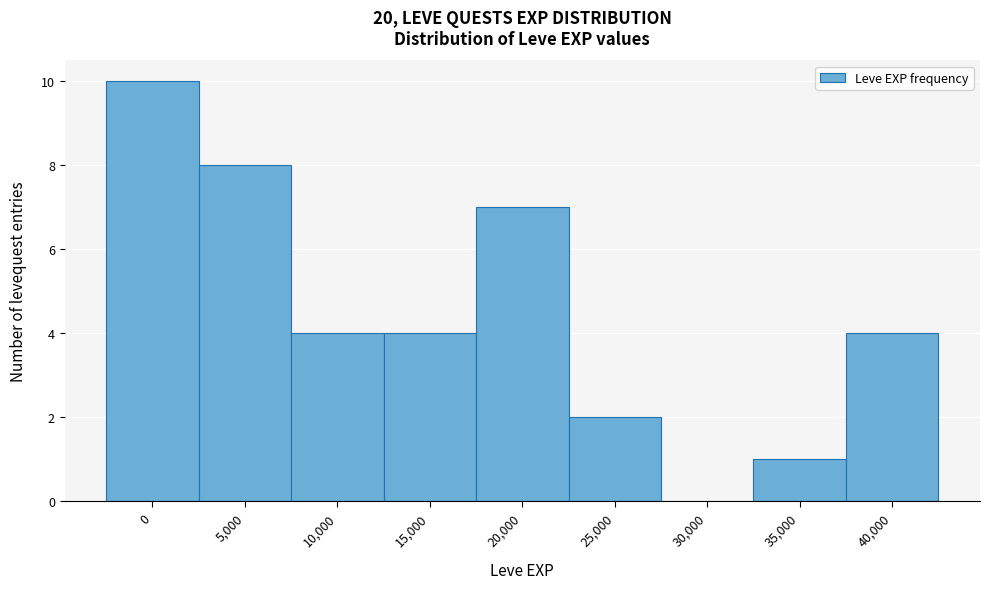

Reading right to left, transcribe all the data shown in this chart.

40,000=4	35,000=1	30,000=0	25,000=2	20,000=7	15,000=4	10,000=4	5,000=8	0=10